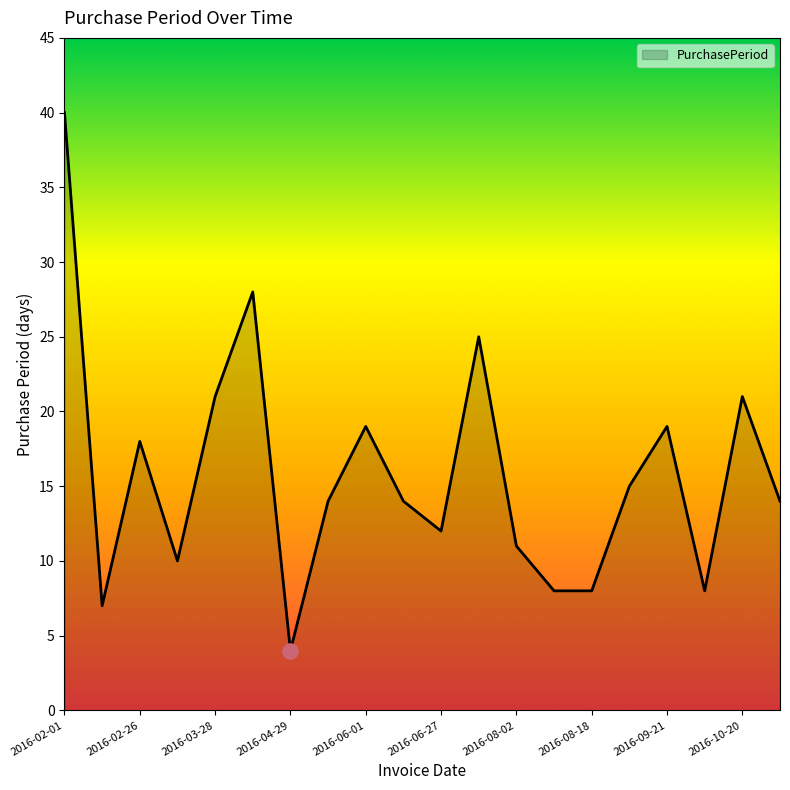

What is the maximum value shown in the chart?

40